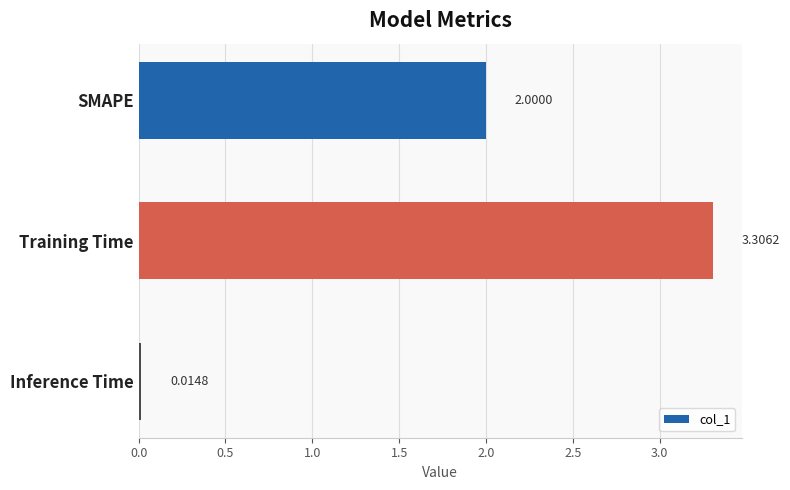

How many data points are less than 2?

1